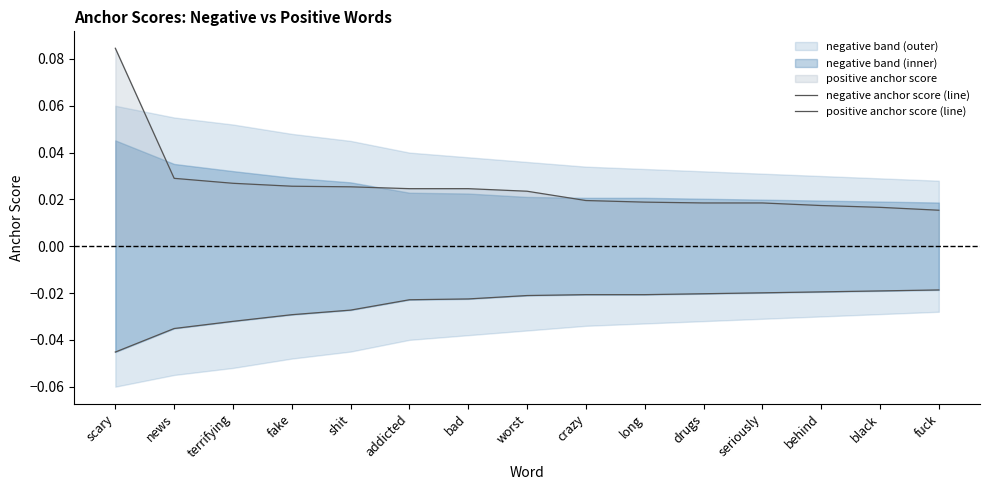

Rank the series by their average value, from lowest to highest.

negative anchor score (line), positive anchor score (line)